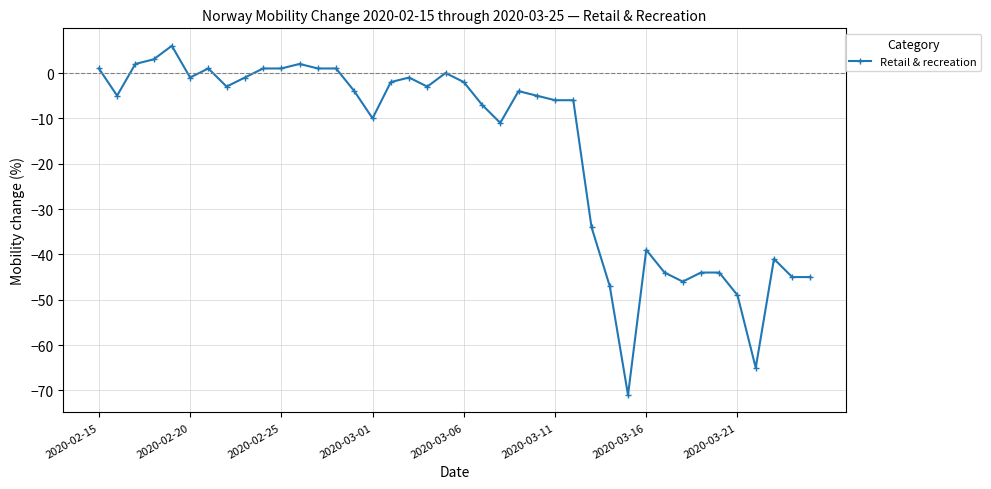

What is the minimum value shown in the chart?

-71